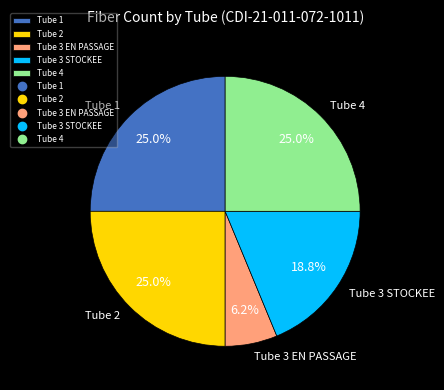

Which slice is the smallest?

Tube 3 EN PASSAGE